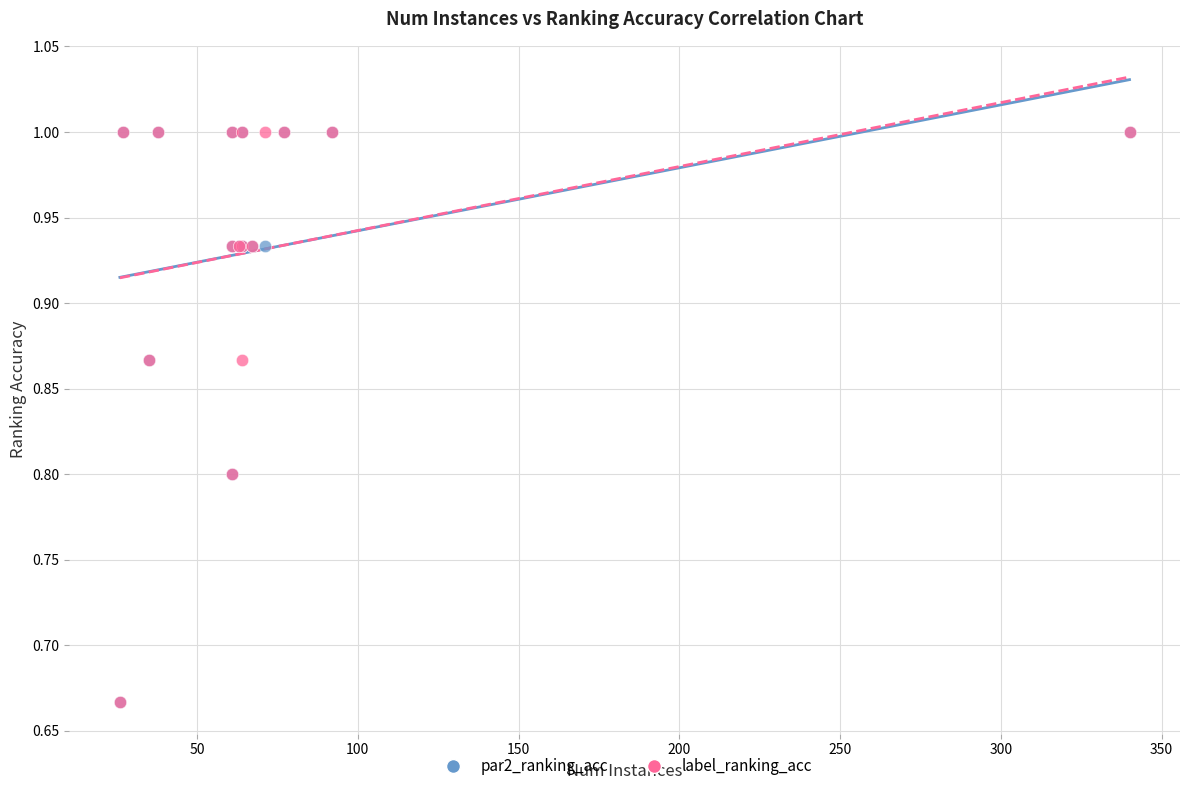

What are all the series names shown in the legend?

par2_ranking_acc, label_ranking_acc